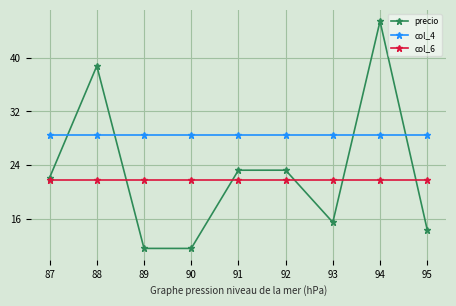

What is the greatest value displayed?

45.4